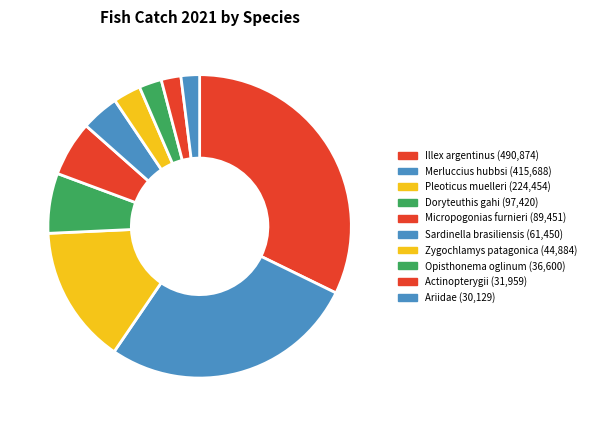

Which category has the smallest portion of the pie?

Ariidae